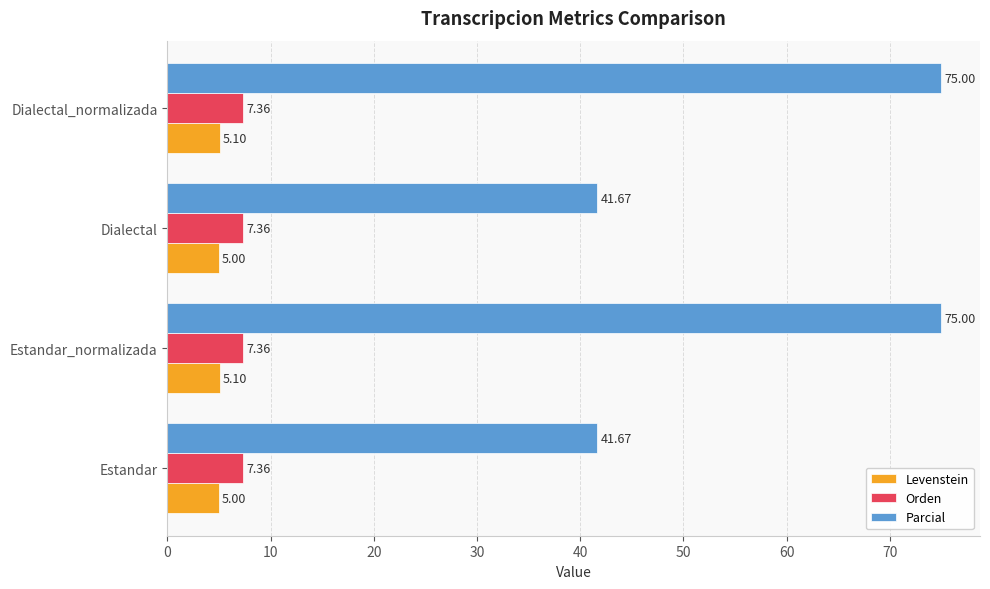

What is the smallest value displayed?

5.0